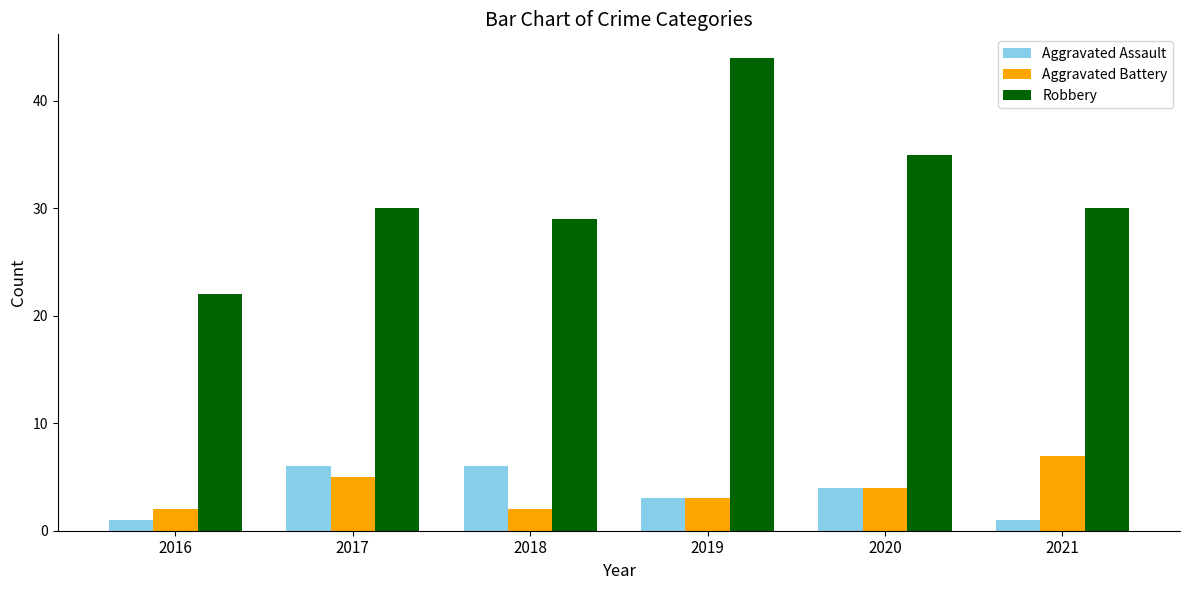

What is the sum of the Robbery values at 2017 and 2021?

60